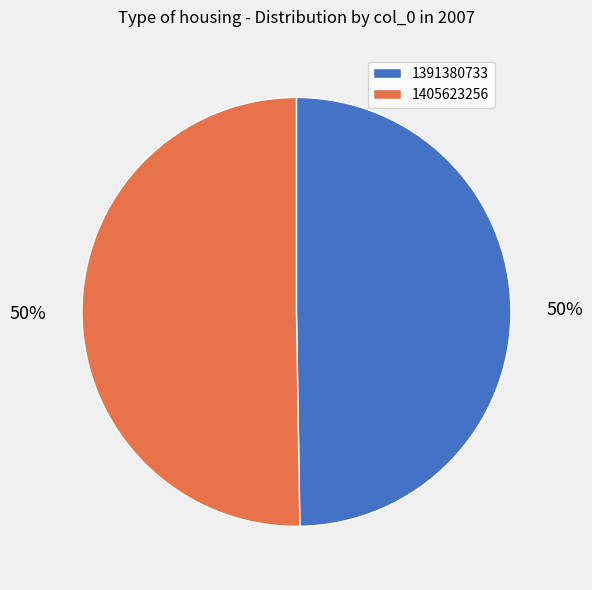

What is the ratio of the value at 1391380733 to the value at 1405623256?

1.0